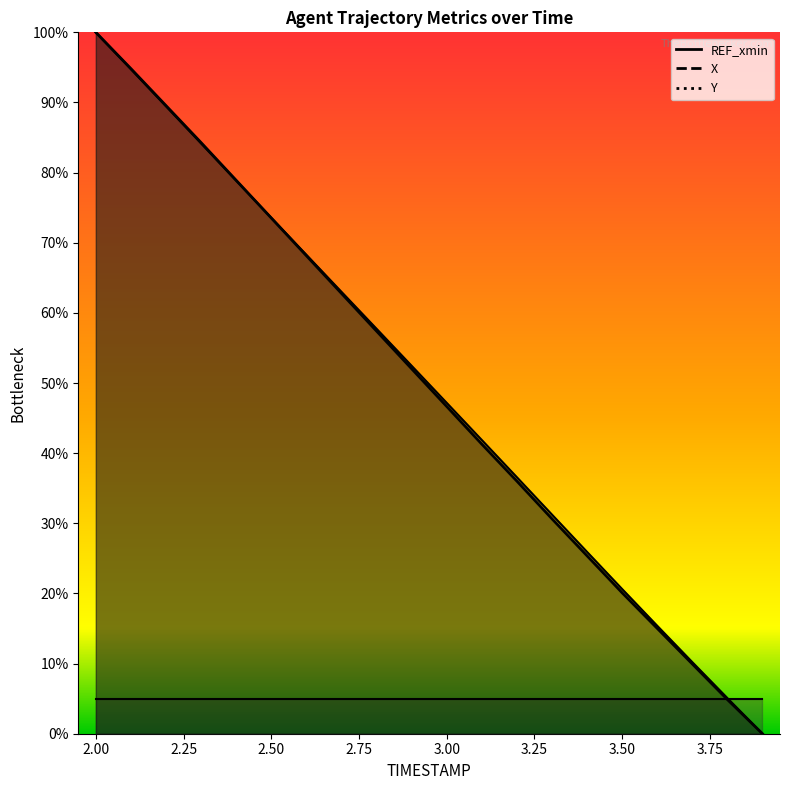

Is it true that Y equals 1.7 at 2.1?

False